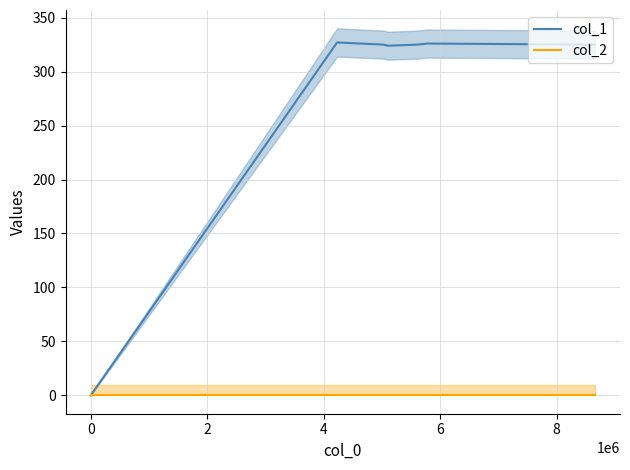

Reading right to left, transcribe all the data shown in this chart.

col_1: 325	326	325	324	325	327	0
col_2: 0	0	0	0	0	0	0